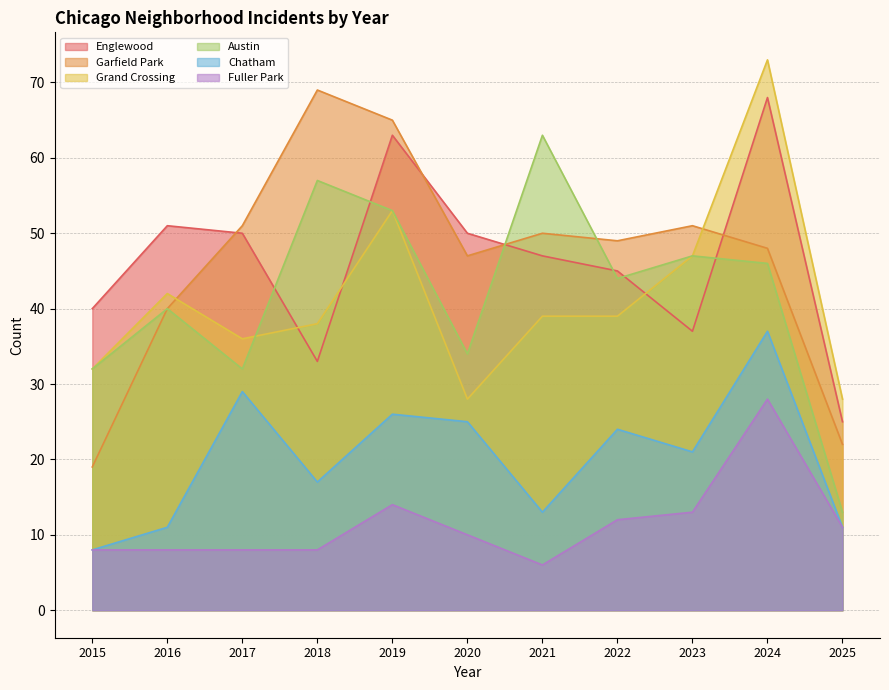

How many interior local valleys does the Grand Crossing series have?

2